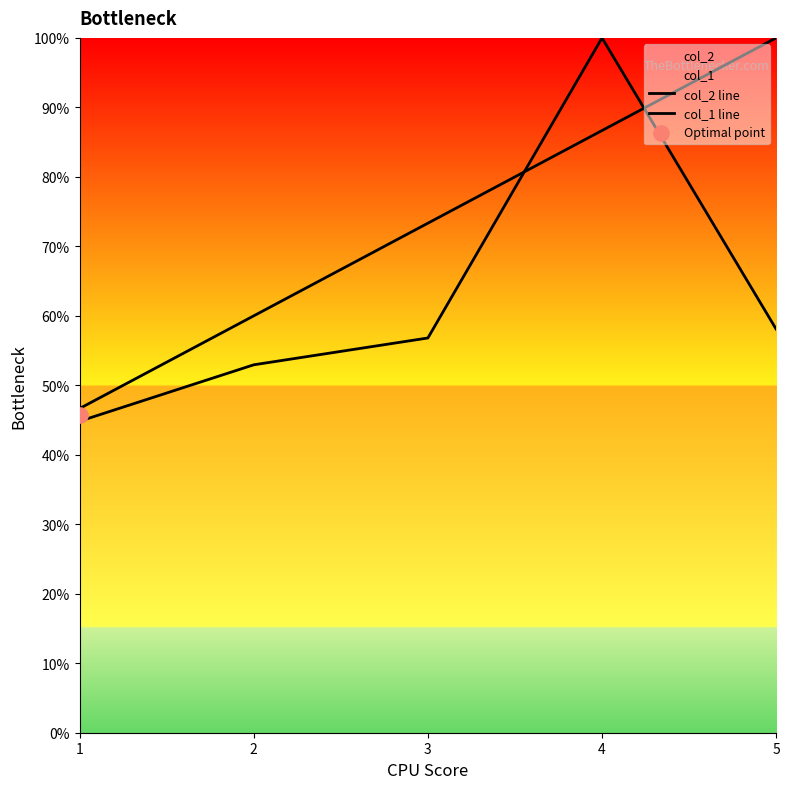

Which series reaches the maximum Y coordinate?

col_2 line